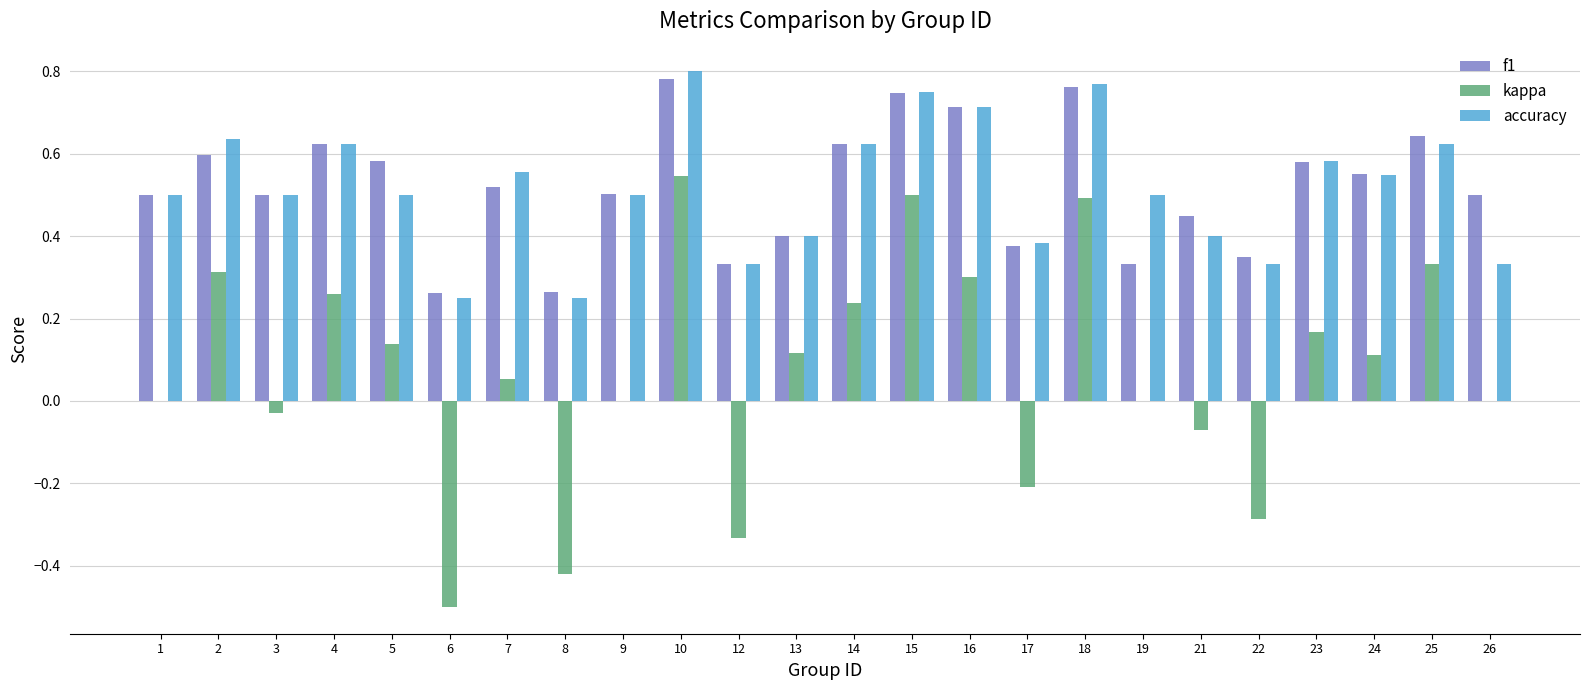

At which category does the chart reach its peak across all series?

10